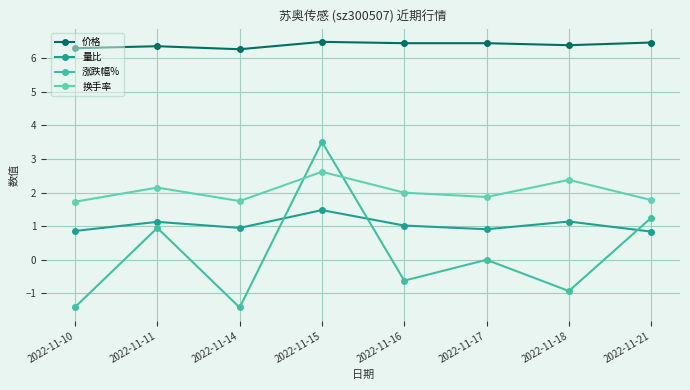

What is the difference between the 涨跌幅% values at 2022-11-17 and 2022-11-18?

0.9